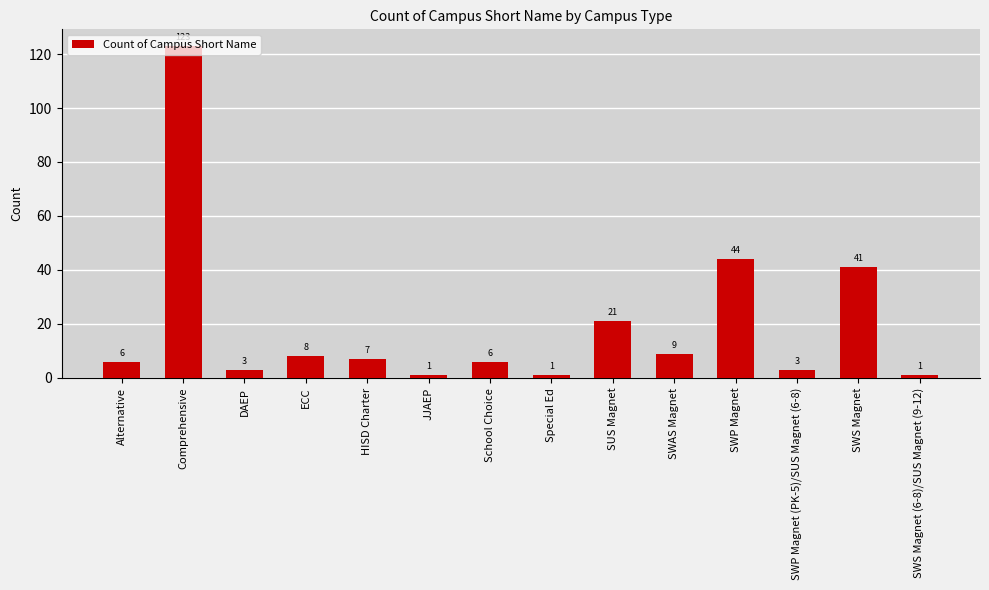

What is the ratio of the value at SWAS Magnet to the value at School Choice?

1.5